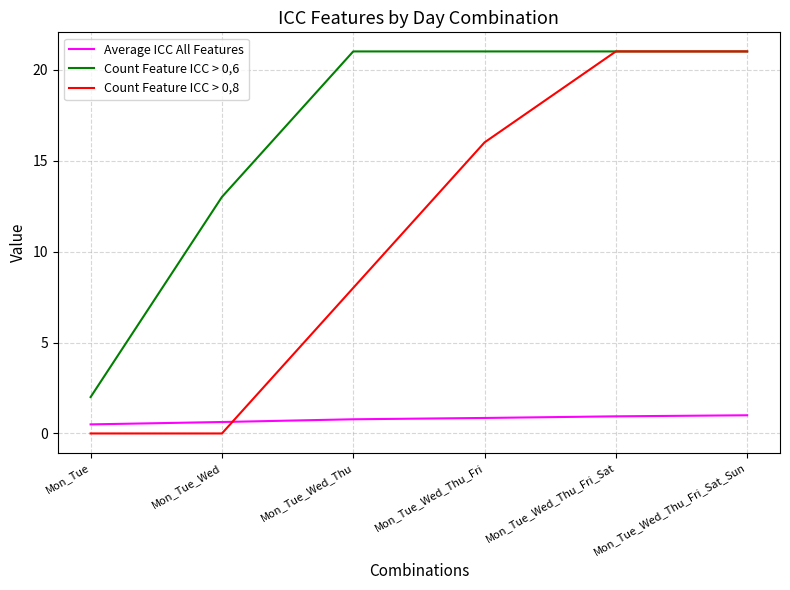

Which series has the largest total across all categories?

Count Feature ICC > 0,6